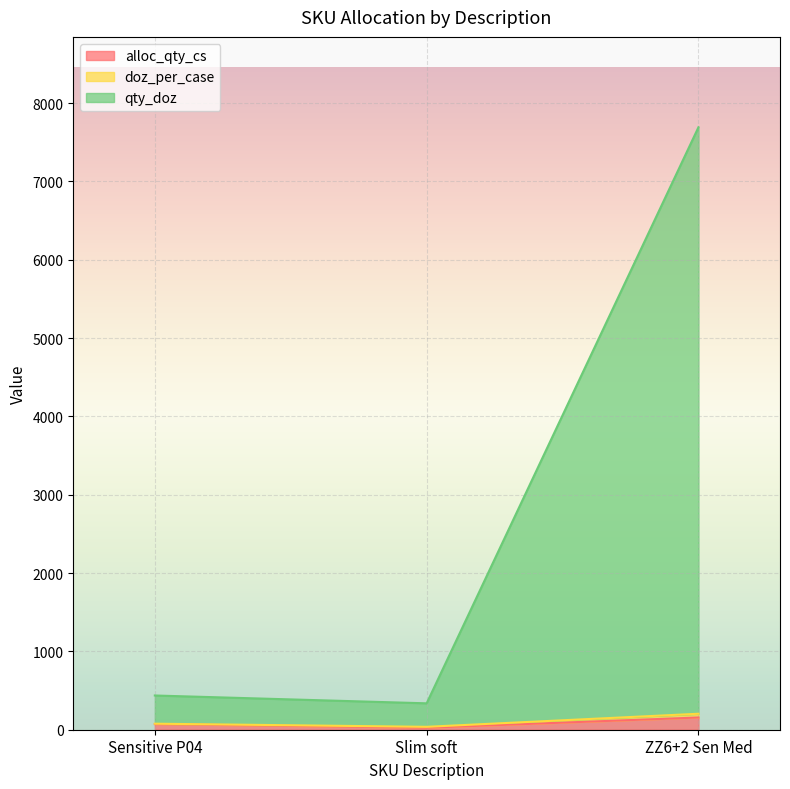

Count the alloc_qty_cs values in the range 25 to 156.

3